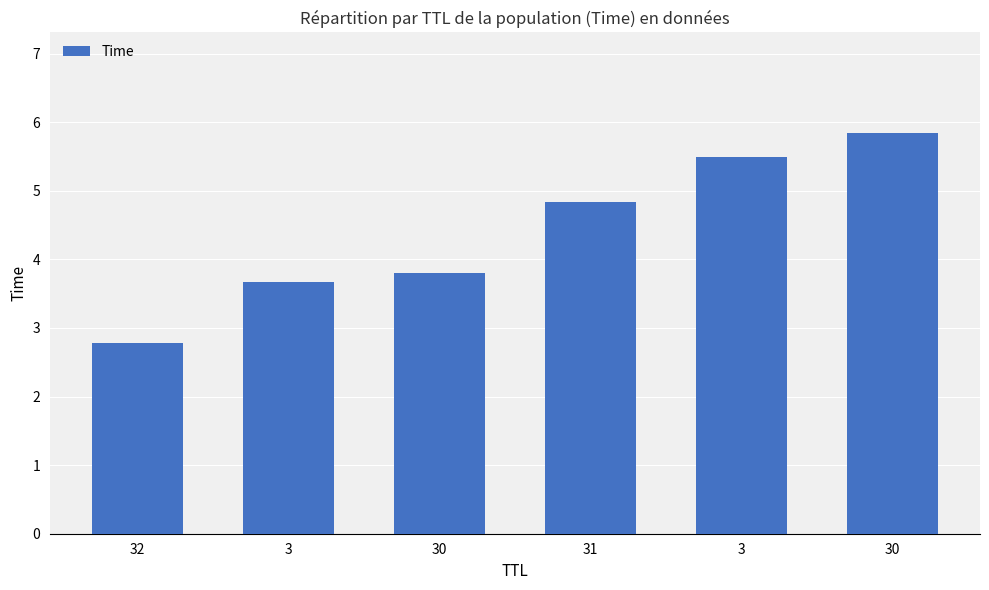

Does the chart contain any negative values?

No